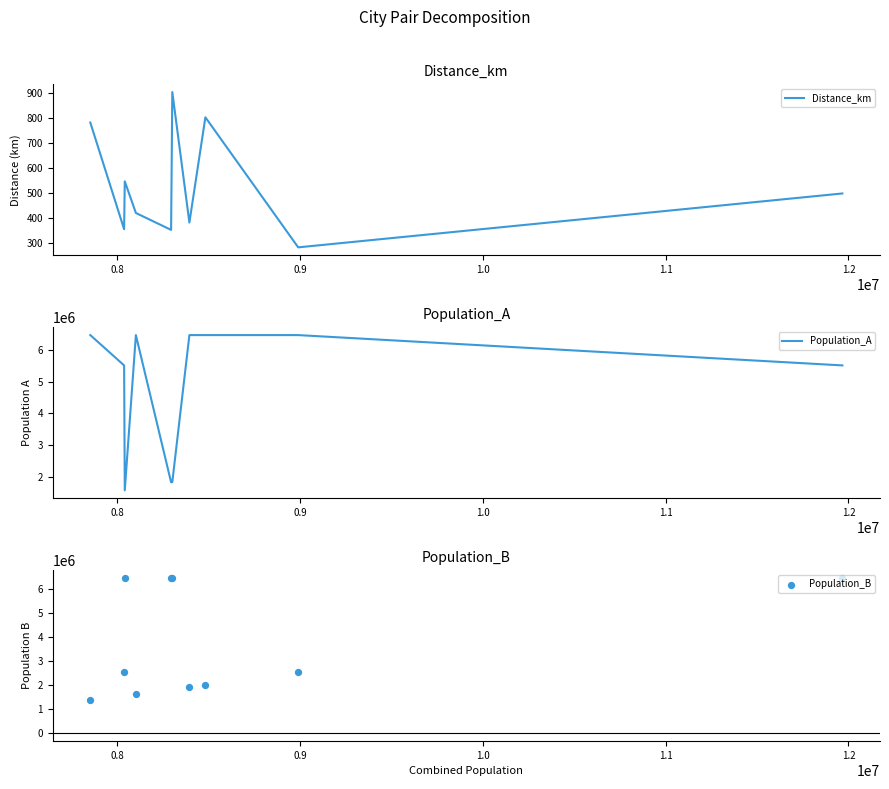

At how many categories does at least one series exceed 6221361?

9